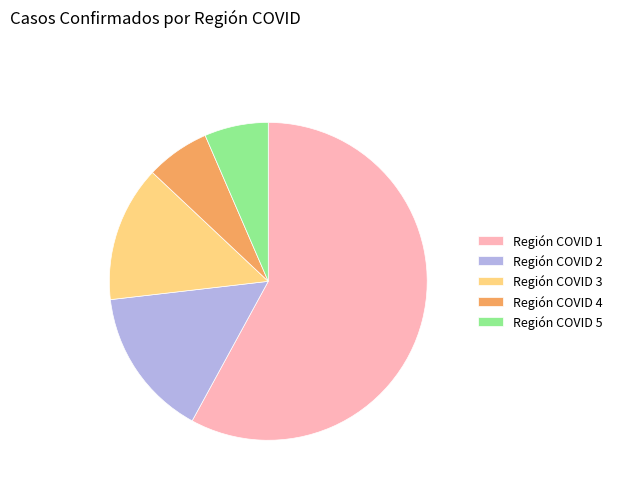

Count the number of slices in the pie.

5